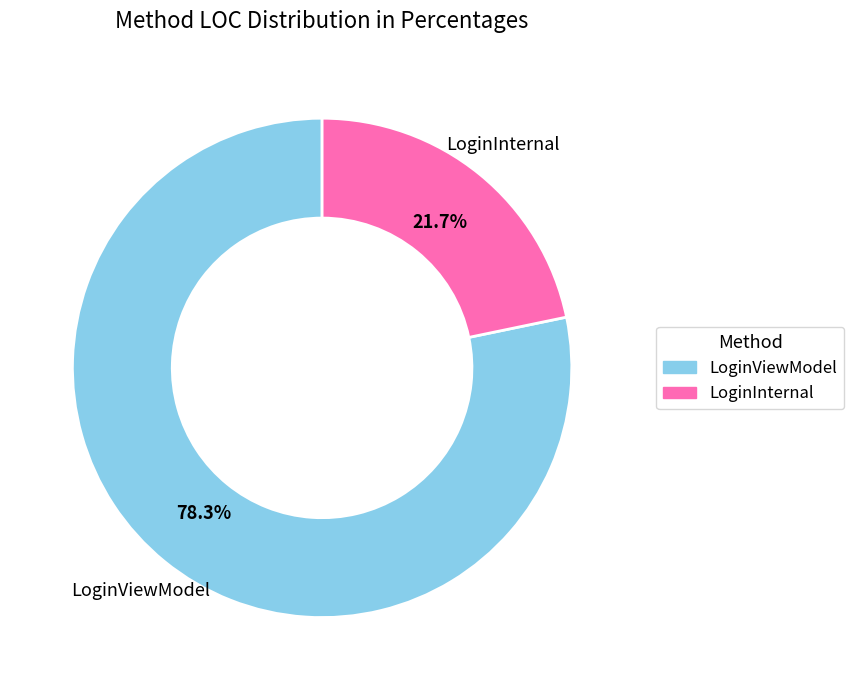

Which slice is the smallest?

LoginInternal